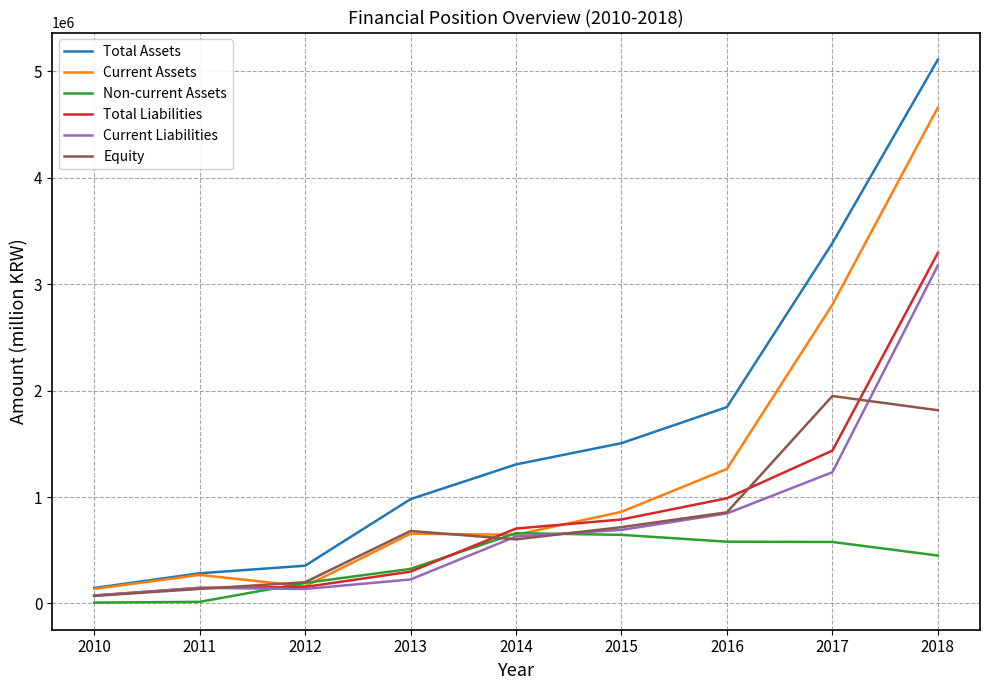

Between 2010 and 2012, which series saw the biggest shift?

Total Assets